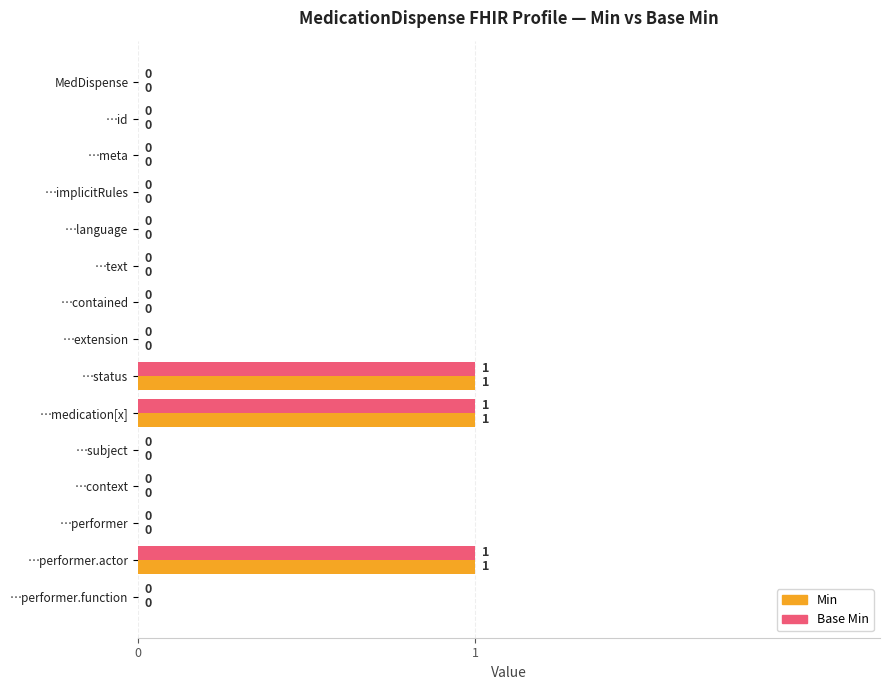

The value of Base Min at …subject is 0. True or false?

True